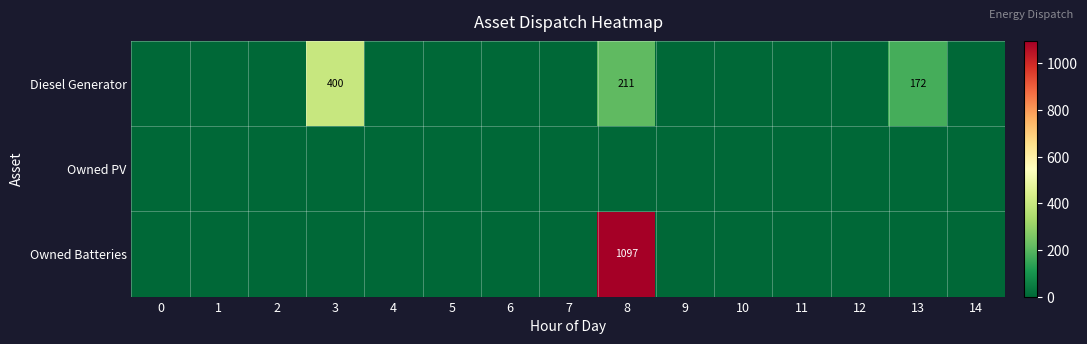

True or false: Owned Batteries has a value of 378 at 8.

False